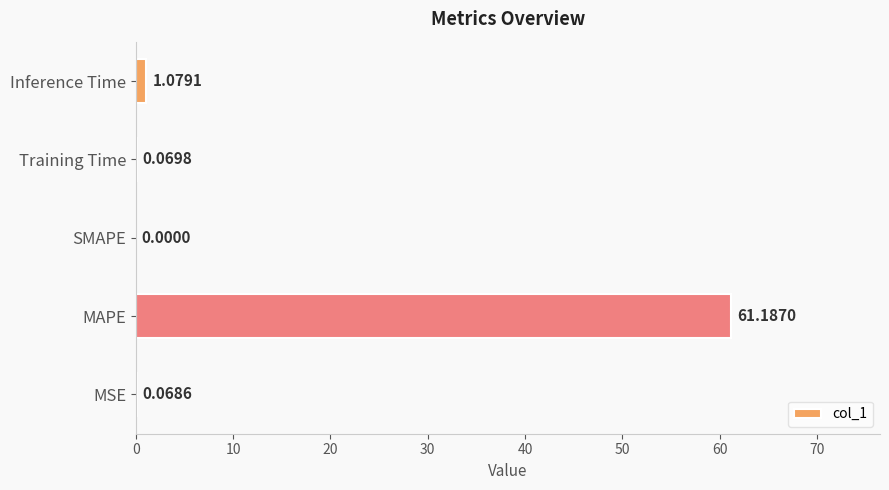

At which label is the value closest to 30?

Inference Time